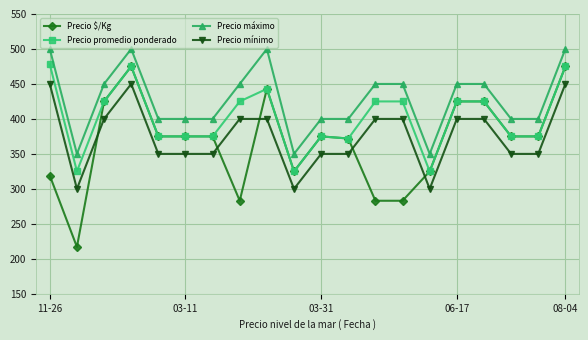

Count the Precio mínimo values in the range 350 to 400.

14